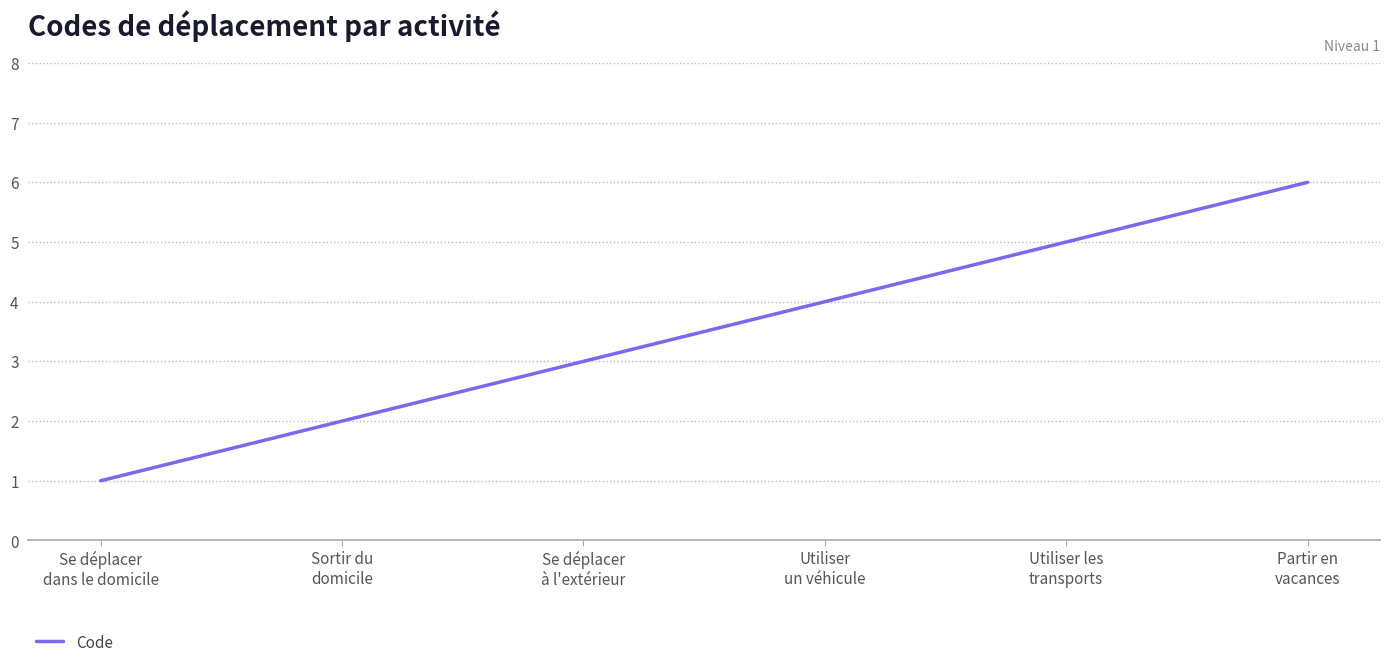

Is it true that the value at Utiliser les
transports is 2?

False